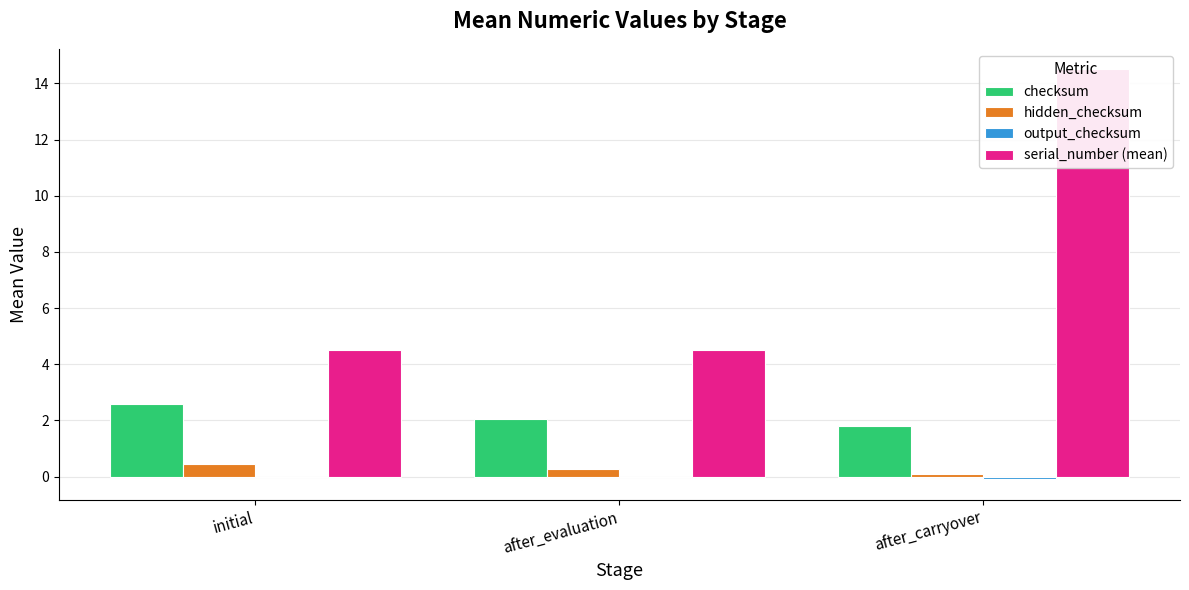

Reading left to right, what are all the values shown in this chart?

checksum: initial=2.6	after_evaluation=2.0	after_carryover=1.8
hidden_checksum: initial=0.5	after_evaluation=0.3	after_carryover=0.1
output_checksum: initial=-0.0	after_evaluation=-0.0	after_carryover=-0.1
serial_number (mean): initial=4.5	after_evaluation=4.5	after_carryover=14.5